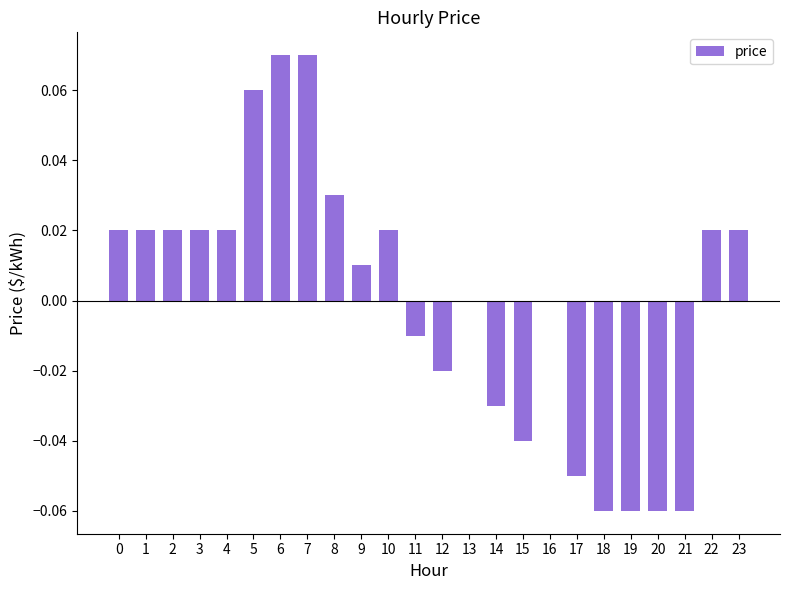

How many bars are there in total?

24